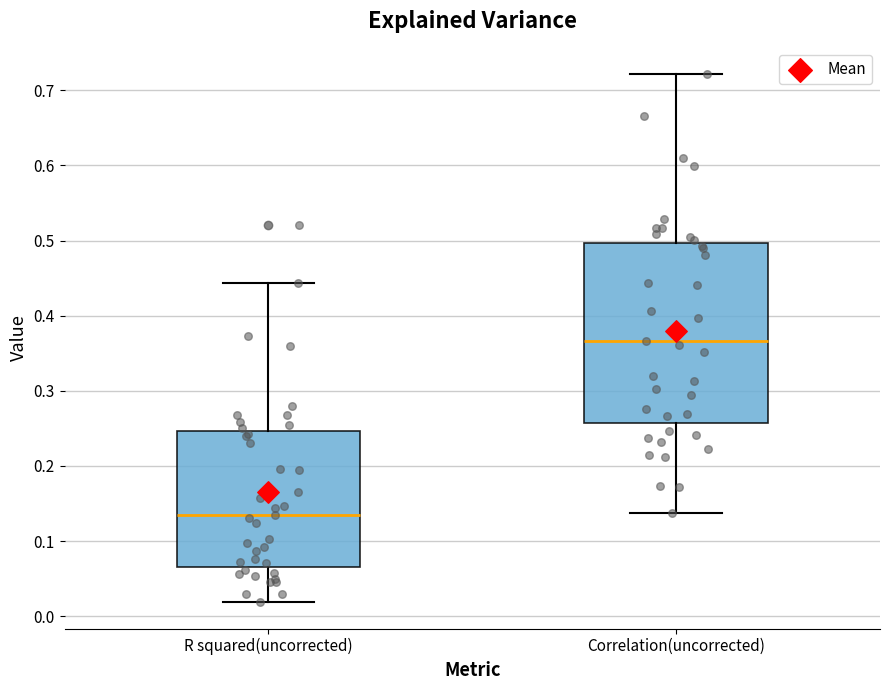

Where does the lower whisker of the box for R squared(uncorrected) end on the y-axis? The values are not printed on the chart, so give them approximately, as read against the axis.

0.02